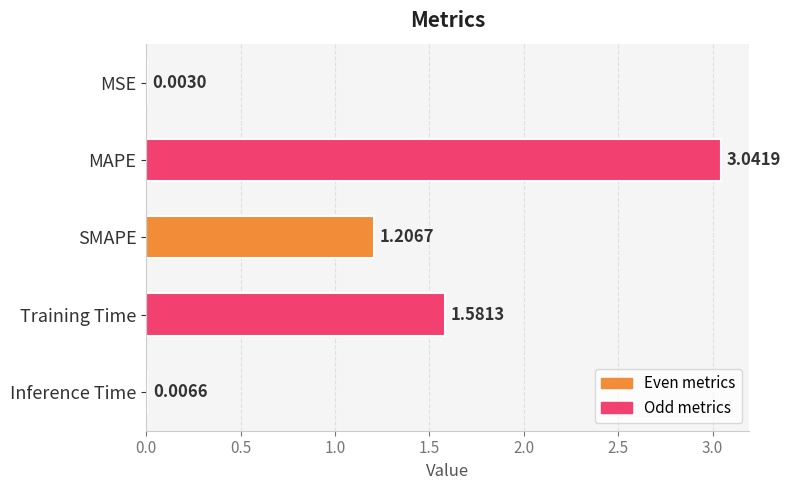

What is the sum of all values?

5.8